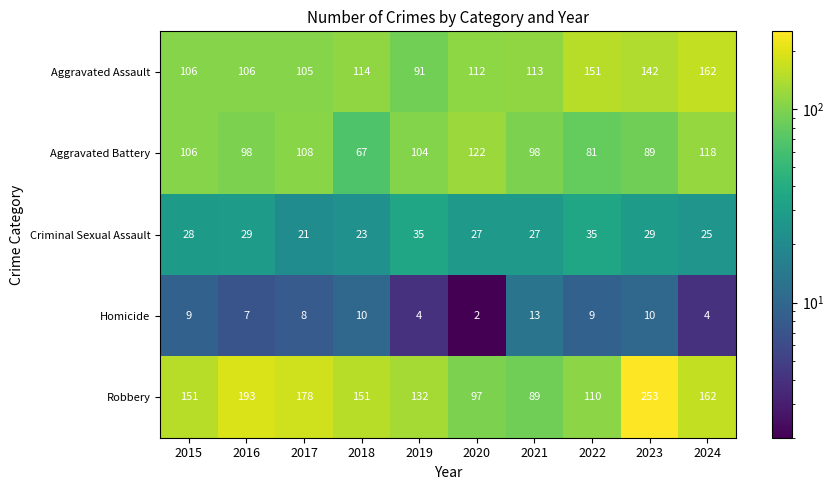

Where is Homicide nearest to the value 7?

2016